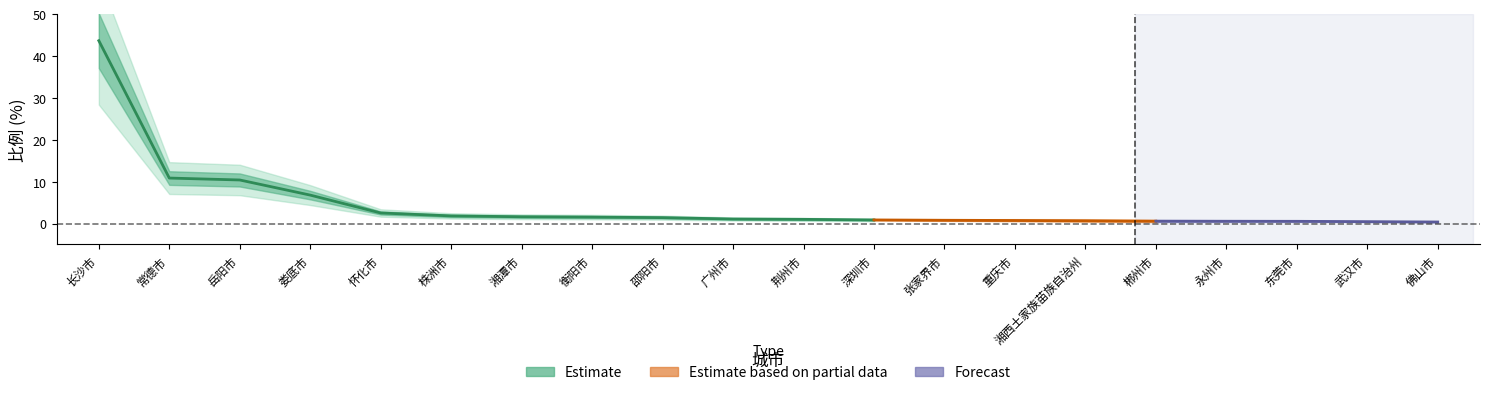

The value at 怀化市 is 4.4. True or false?

False